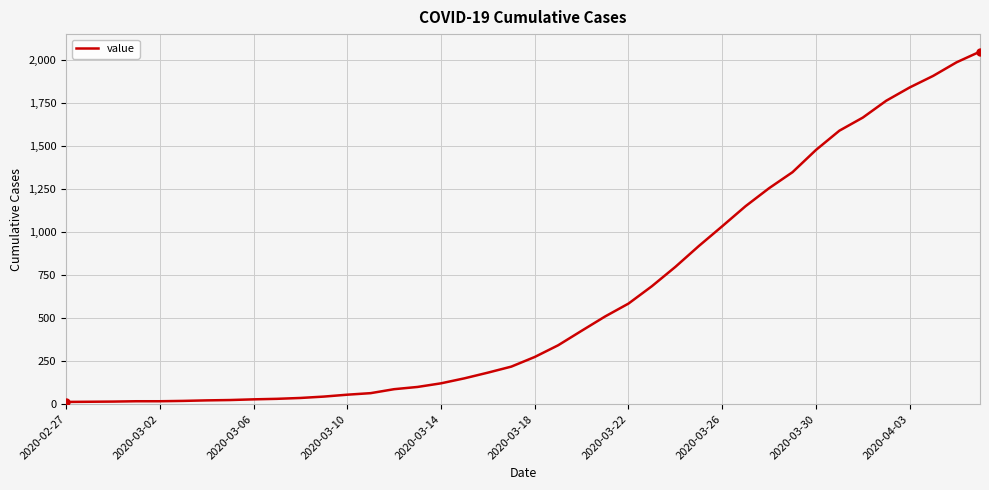

How many distinct data groups are displayed?

1